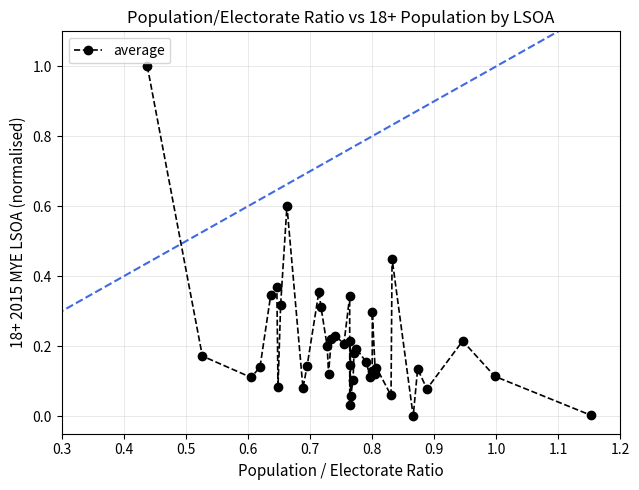

True or false: the data has more than 0 interior local peaks.

True